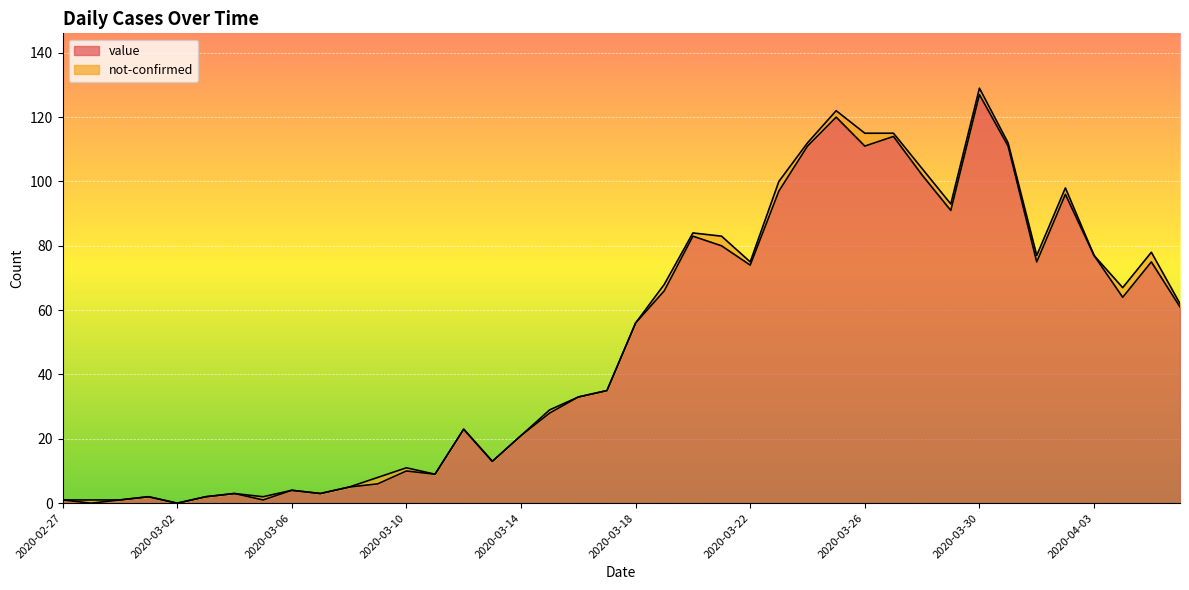

The chart shows a value of 111 at 2020-03-26. True or false?

True